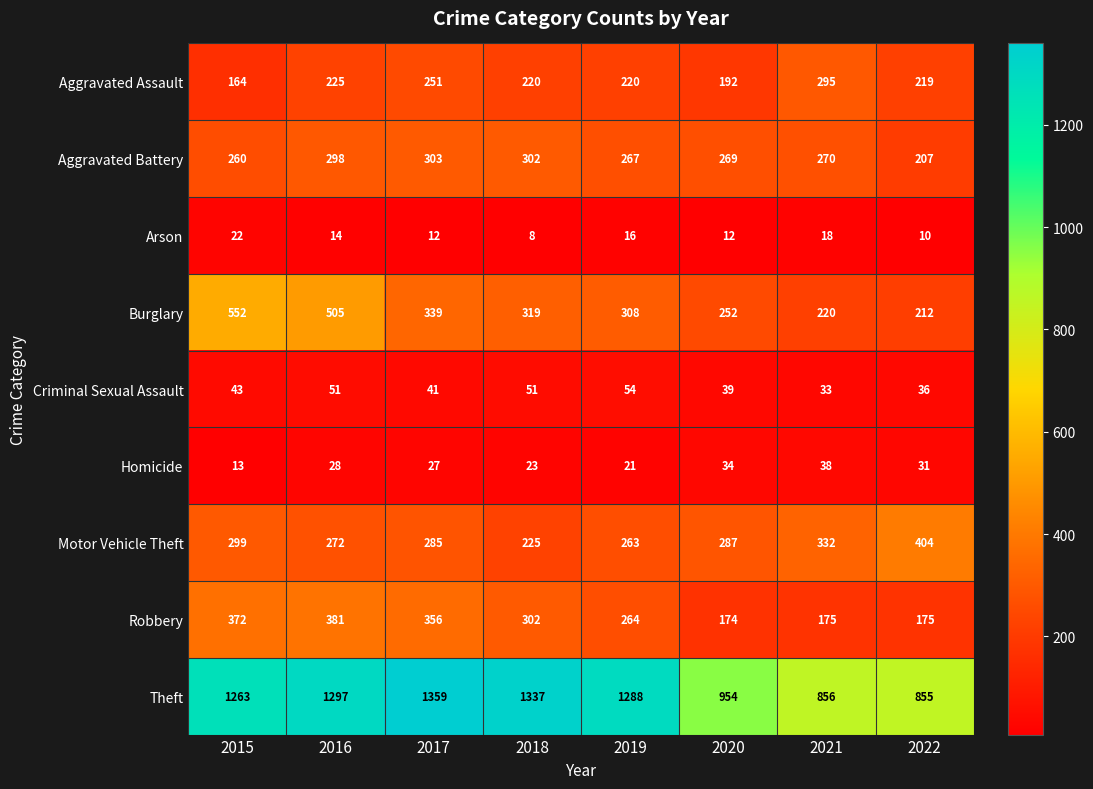

What is the smallest value displayed?

8